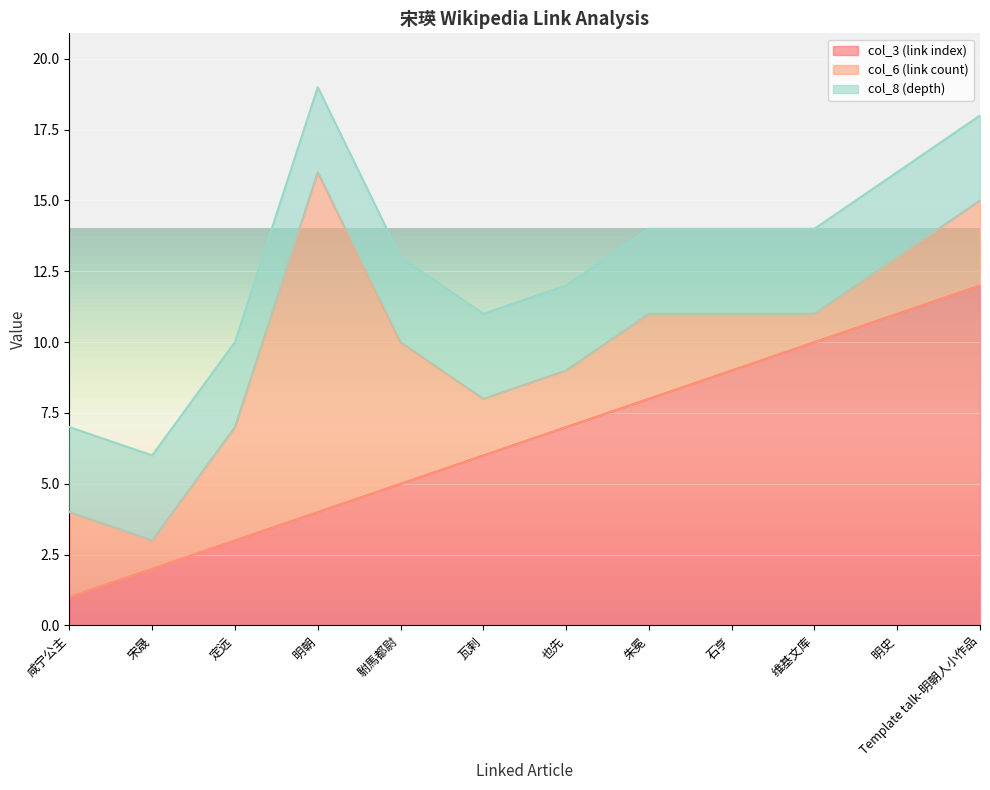

How many values in the col_3 (link index) series exceed 7?

5